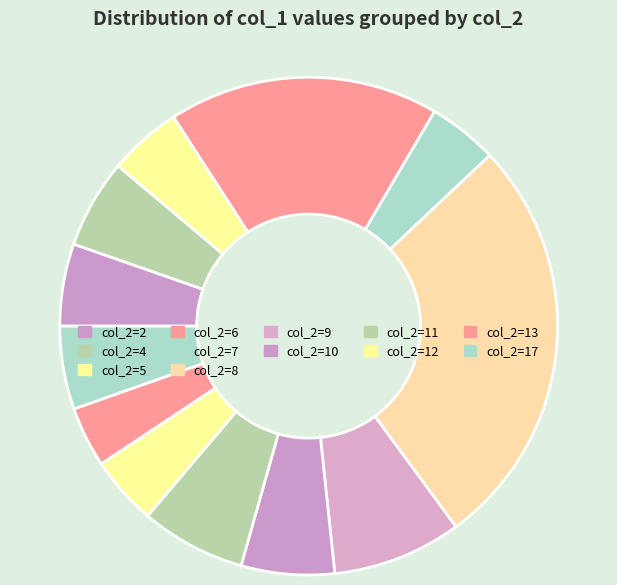

How many segments does this pie chart have?

12